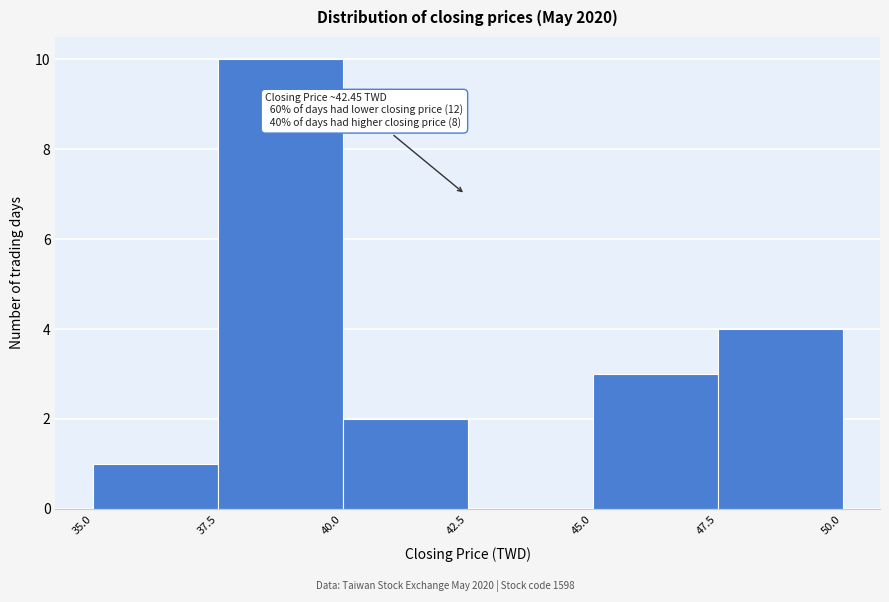

Over which range of the x-axis is the bar tallest?

37.5 to 40.0